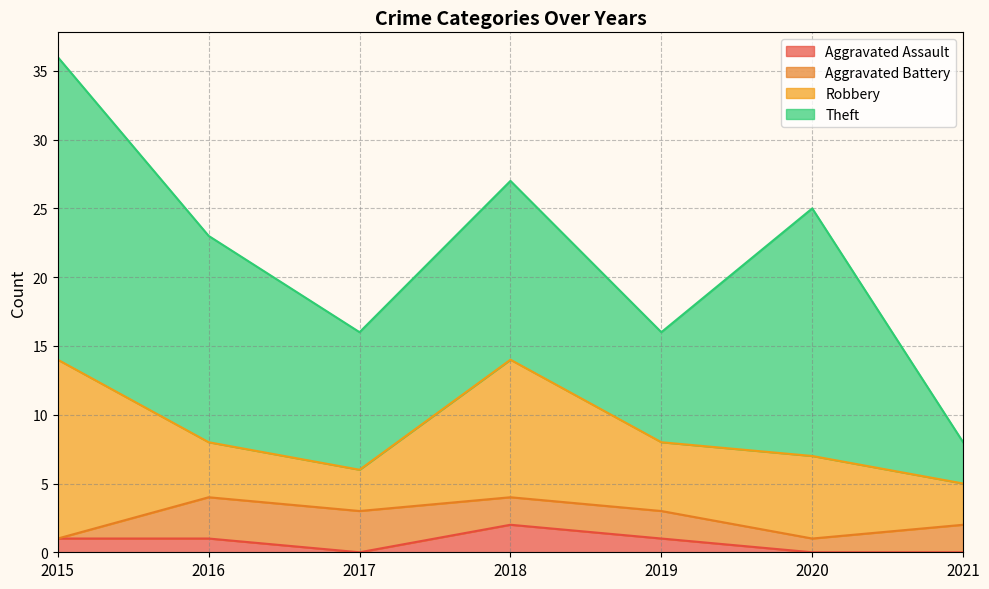

True or false: Theft and Robbery intersect in this chart.

False